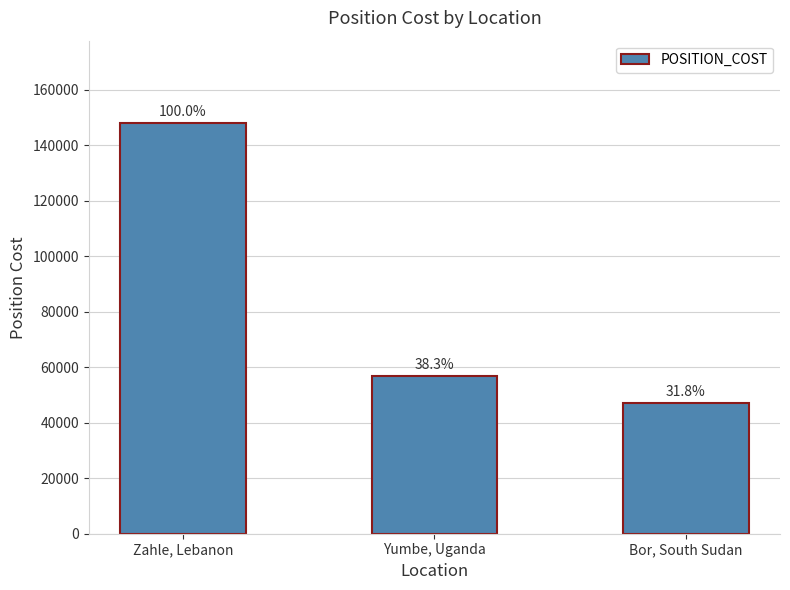

What is the sum of the values at Yumbe, Uganda and Bor, South Sudan?

103798.9